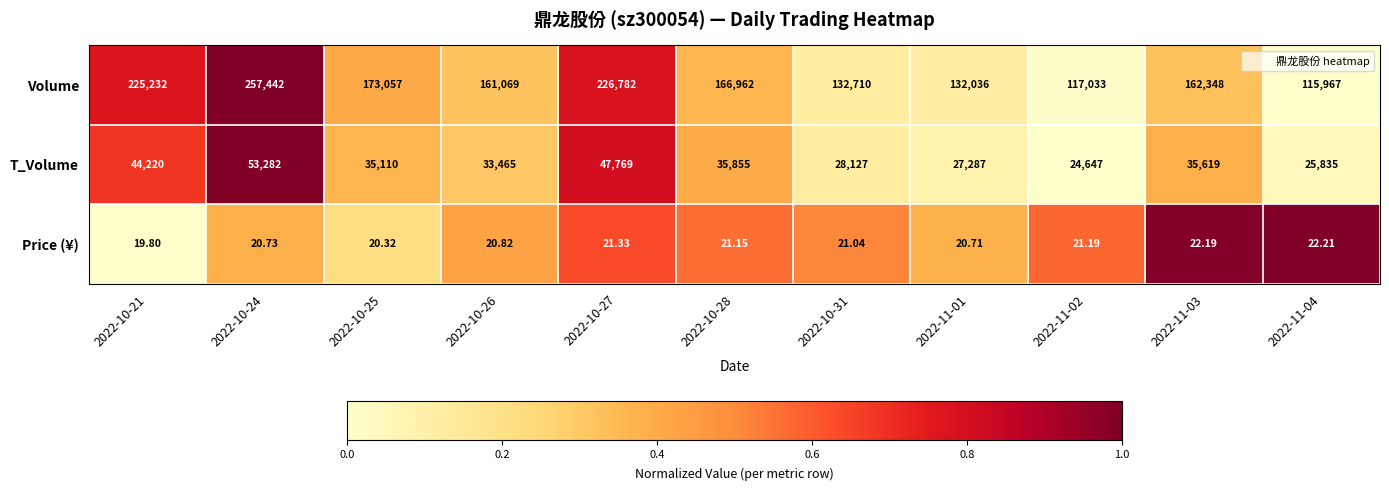

Is the value of Price (¥) at 2022-10-24 greater than the value of Volume at 2022-10-21?

No